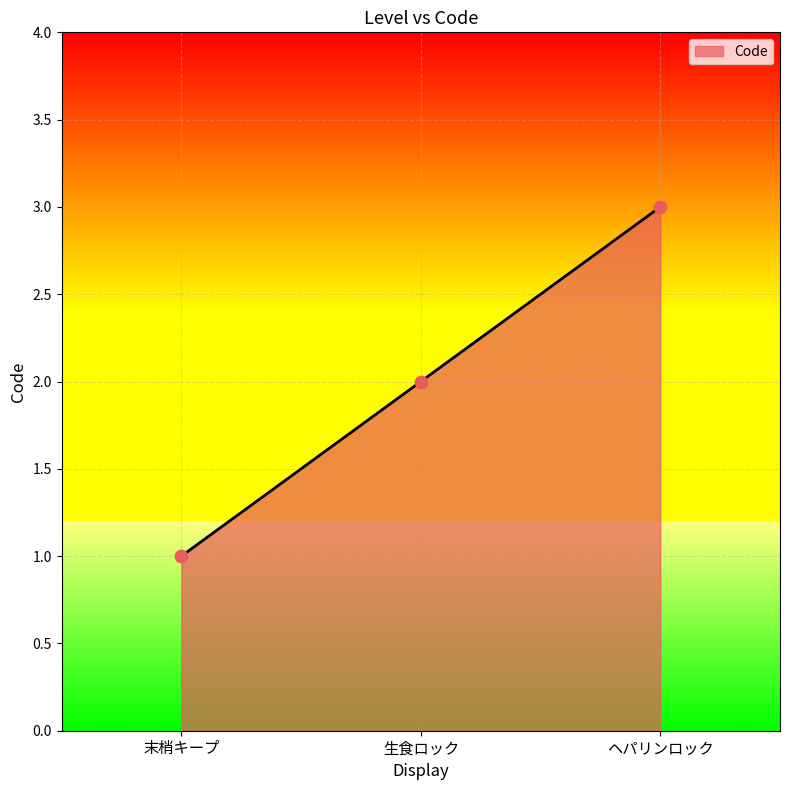

What is the change in value from 末梢キープ to ヘパリンロック?

+2